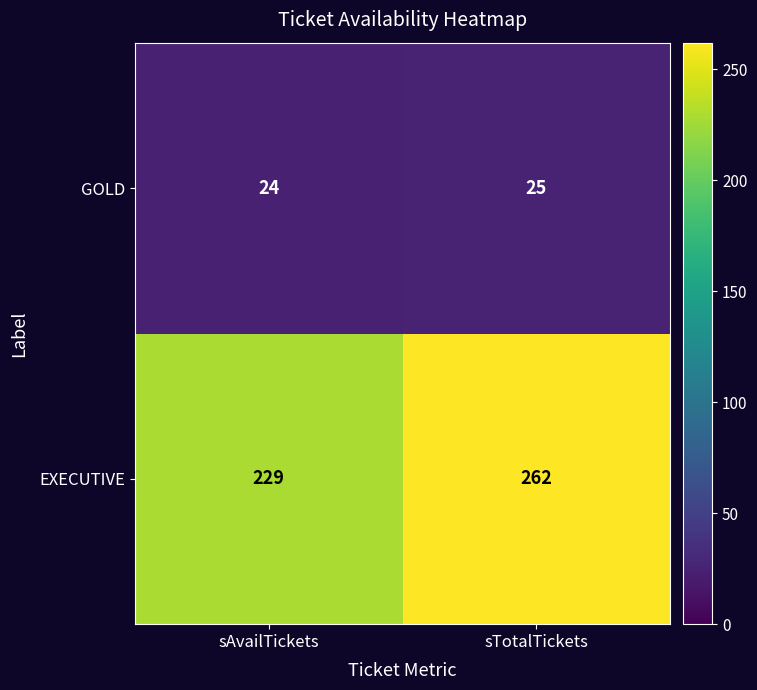

List the series in order of their overall mean, highest first.

EXECUTIVE, GOLD